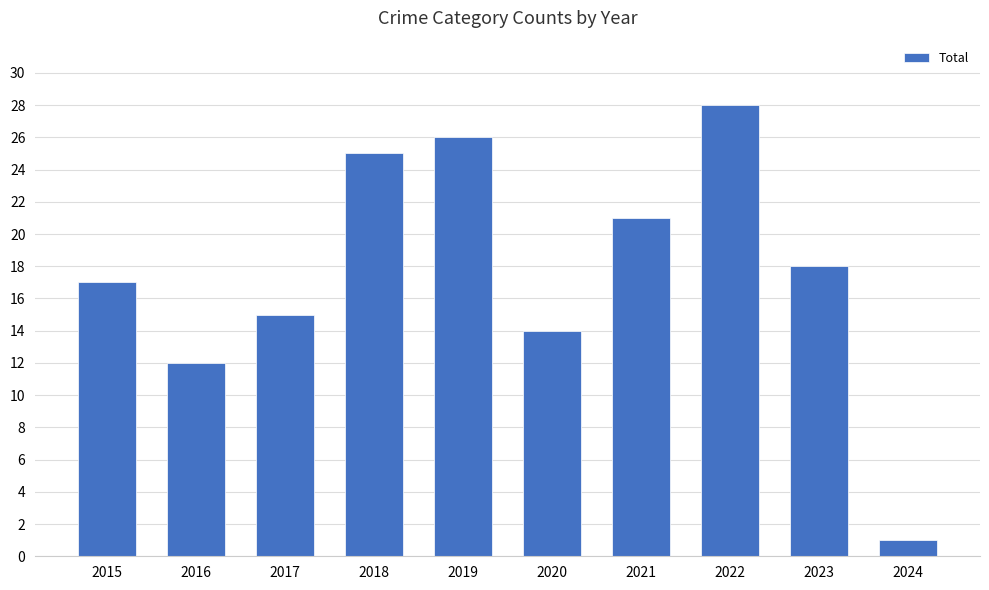

True or false: the data shows 17 at 2015.

True